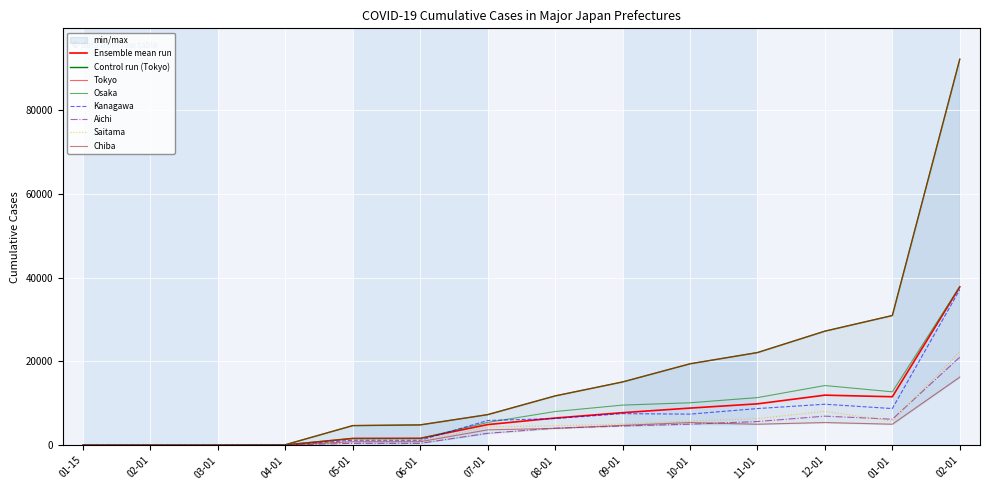

How many positive values does the Saitama series have?

11